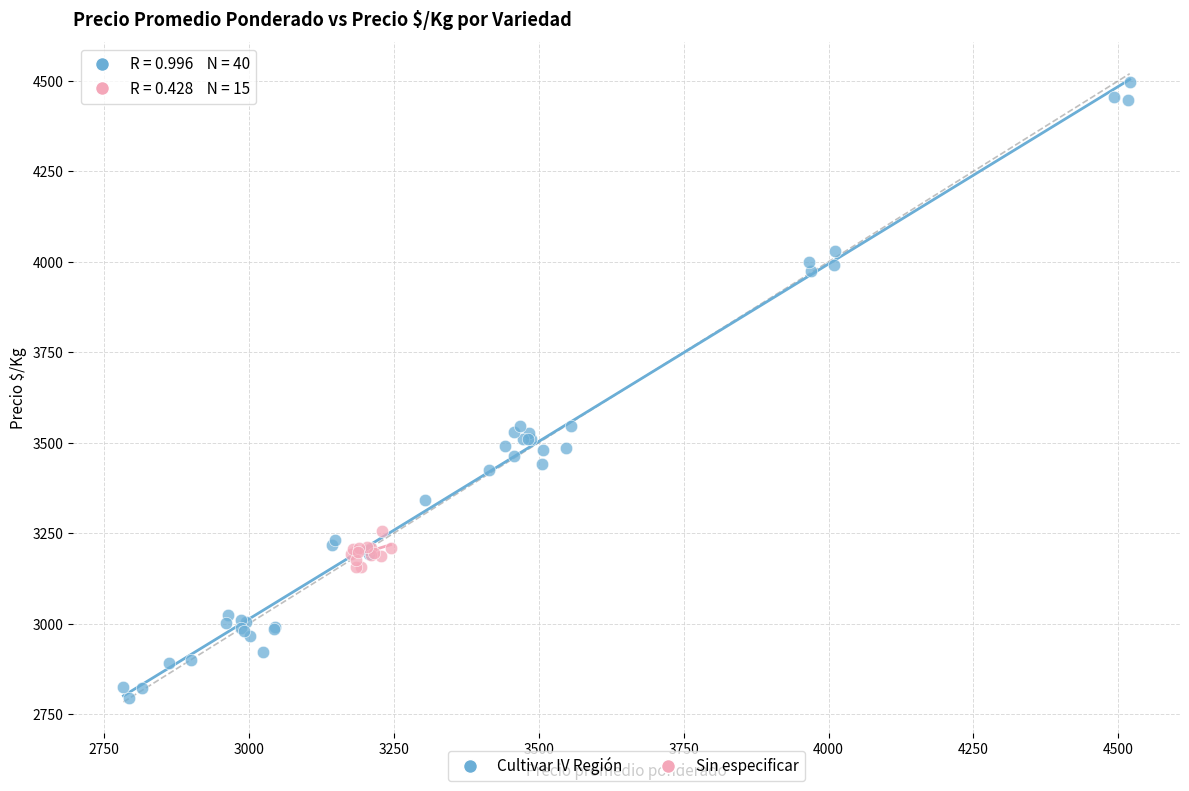

Which series reaches the minimum Y coordinate?

Cultivar IV Región